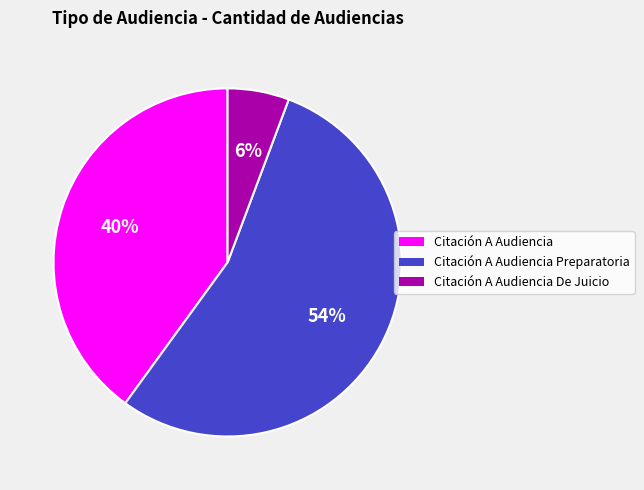

To the nearest percent, what is the difference between the Citación A Audiencia De Juicio and Citación A Audiencia slice percentages?

34%